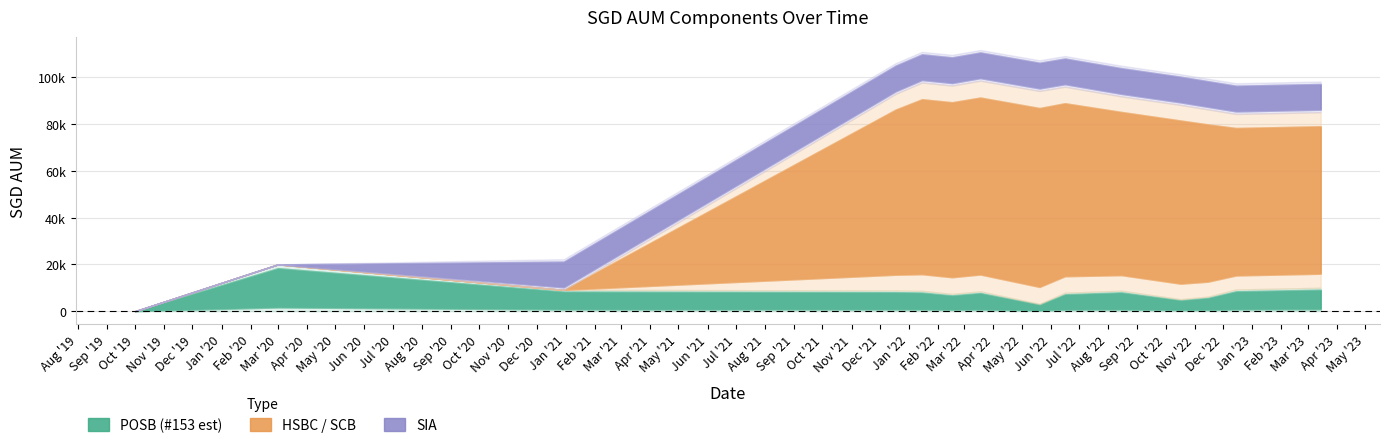

What is the sum of all POSB (#153 est) values?

112711.0